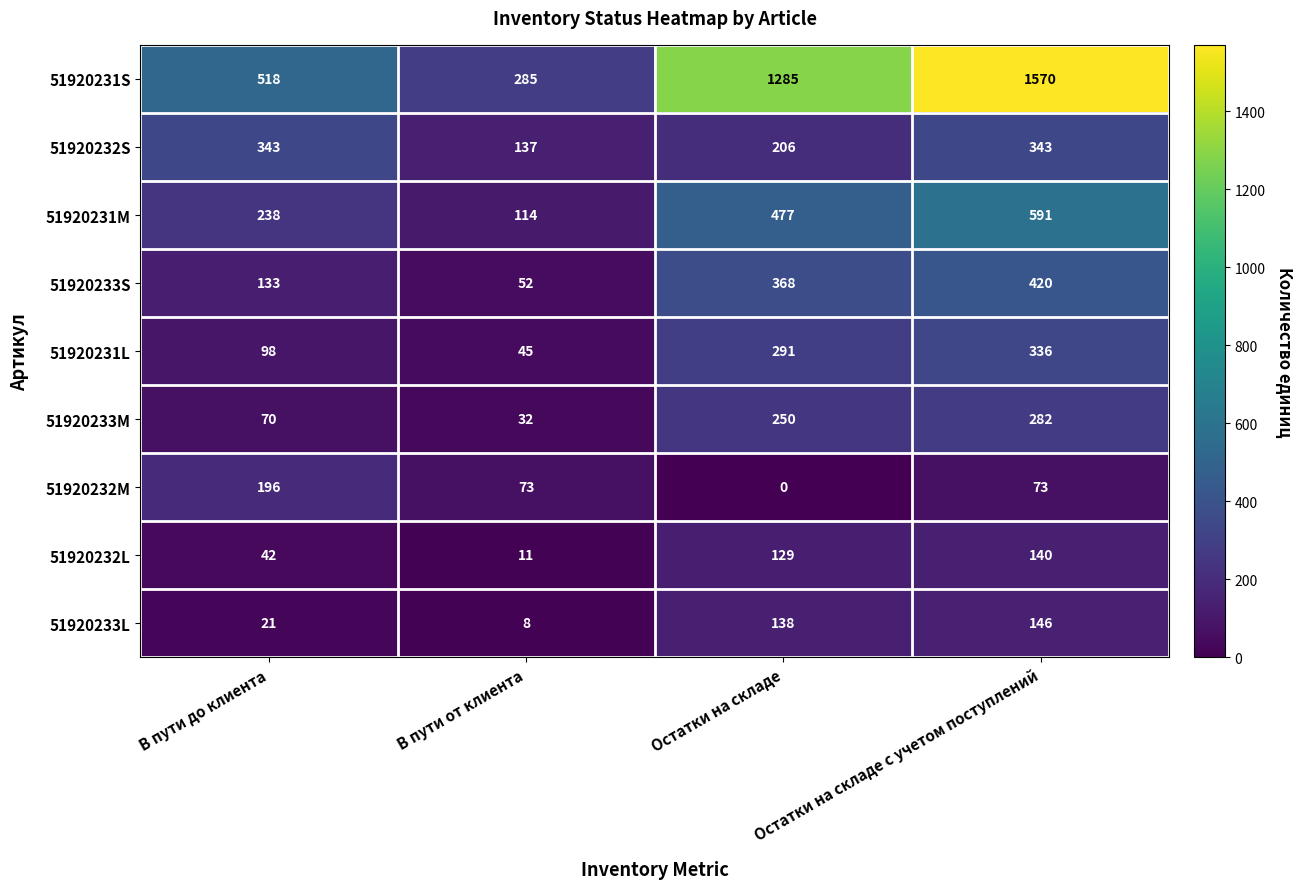

What is the total value across all series at В пути от клиента?

757